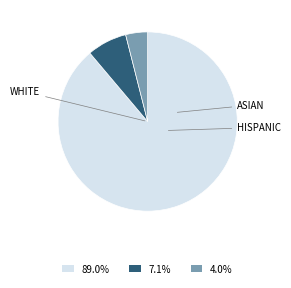

Does any single category account for the majority?

Yes